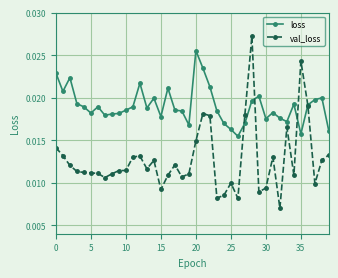

Which series has the largest total across all categories?

loss